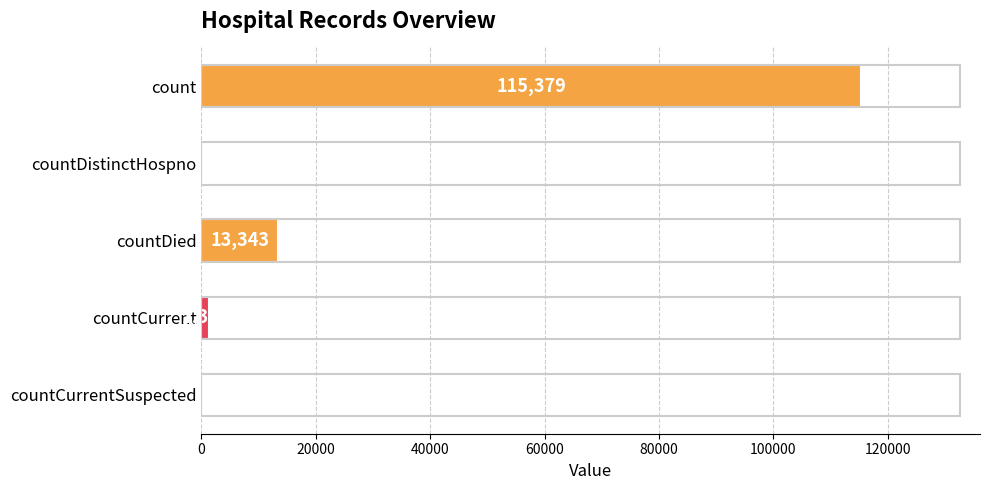

What is the change in value from count to countDistinctHospno?

-115379